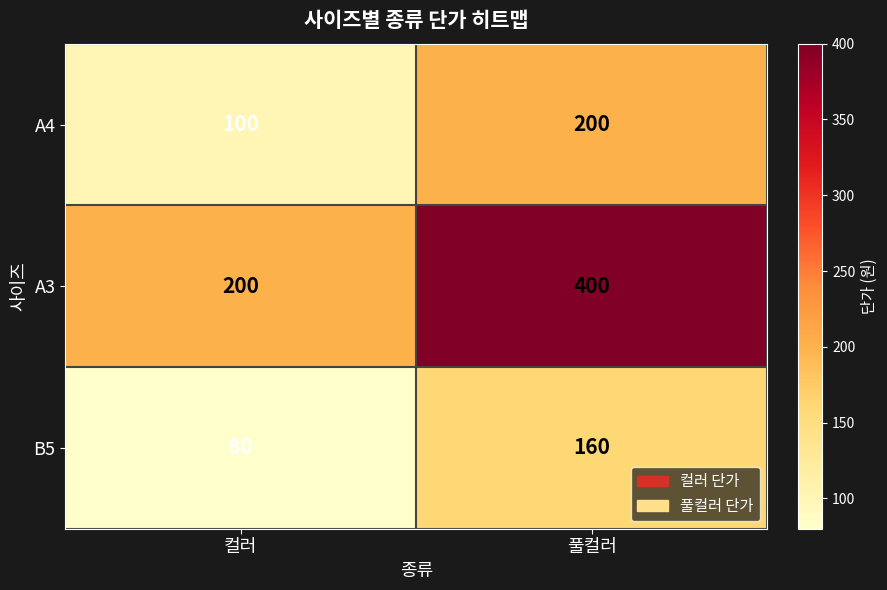

At which label is A4 closest to 150?

컬러